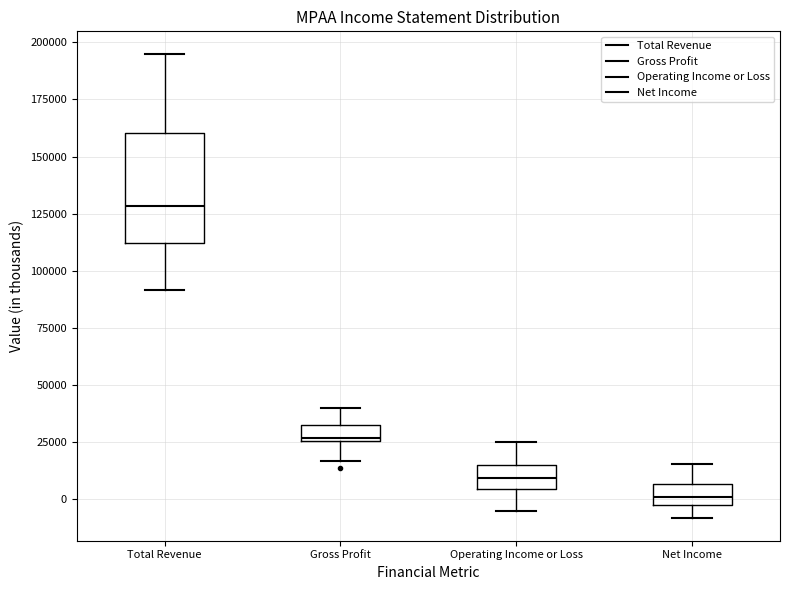

Where is the upper edge of the box for Total Revenue on the y-axis? The values are not printed on the chart, so give them approximately, as read against the axis.

160000